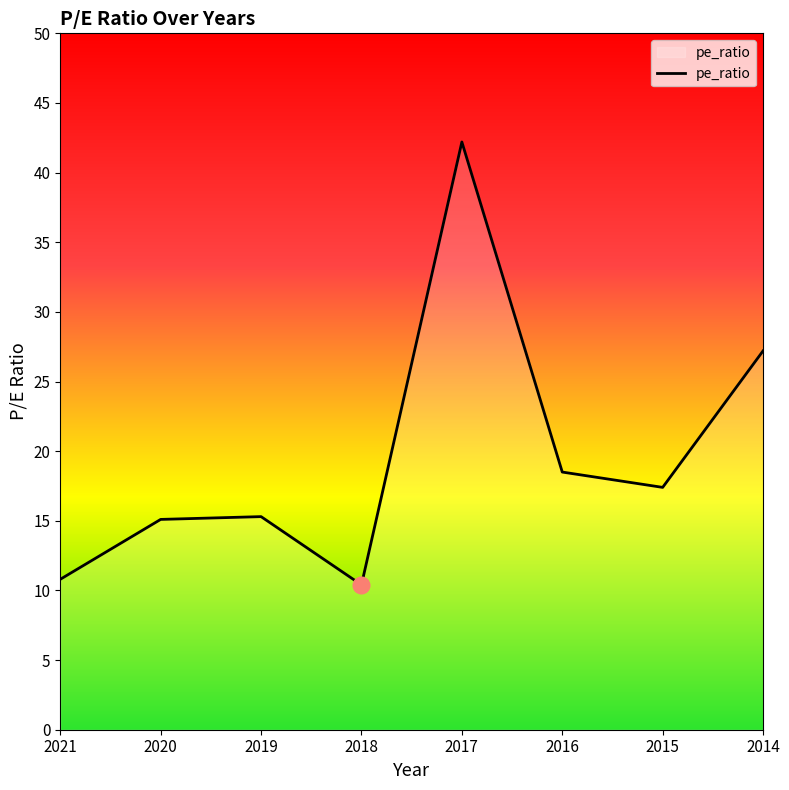

What is the difference between the second highest and minimum values?

16.8